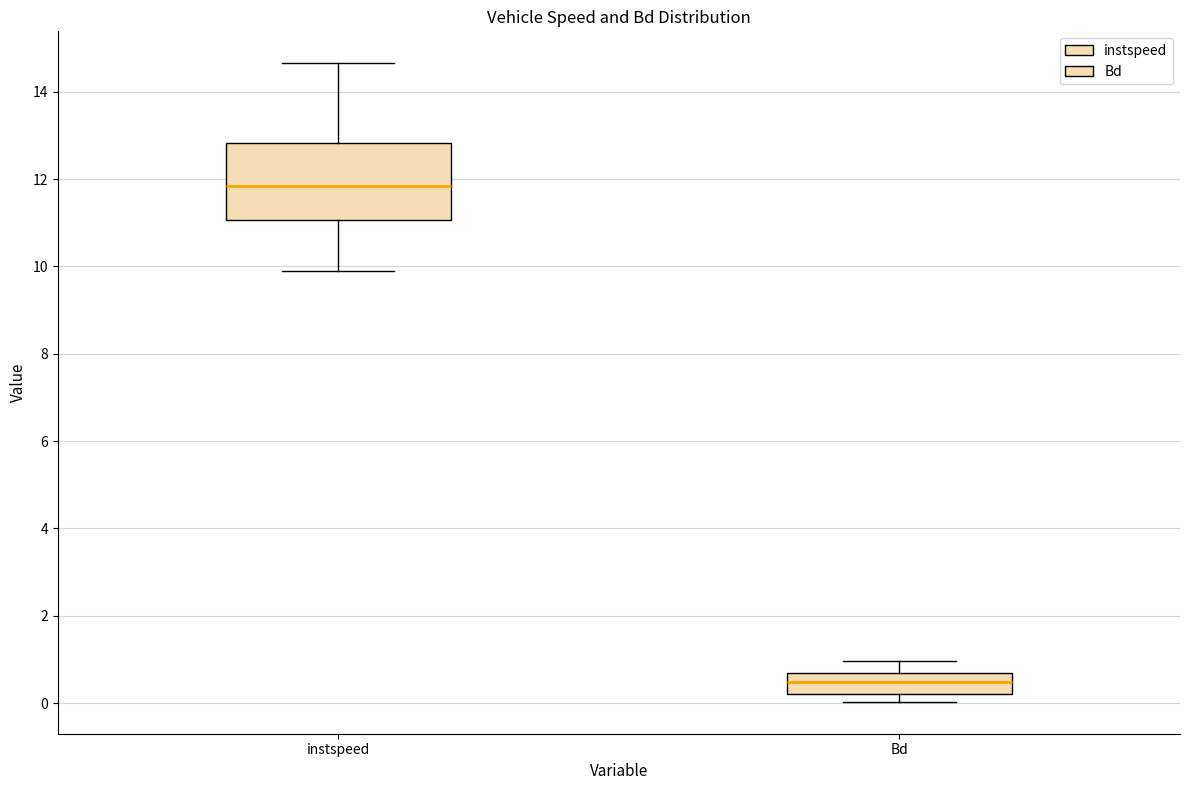

Which box has the highest median line?

instspeed